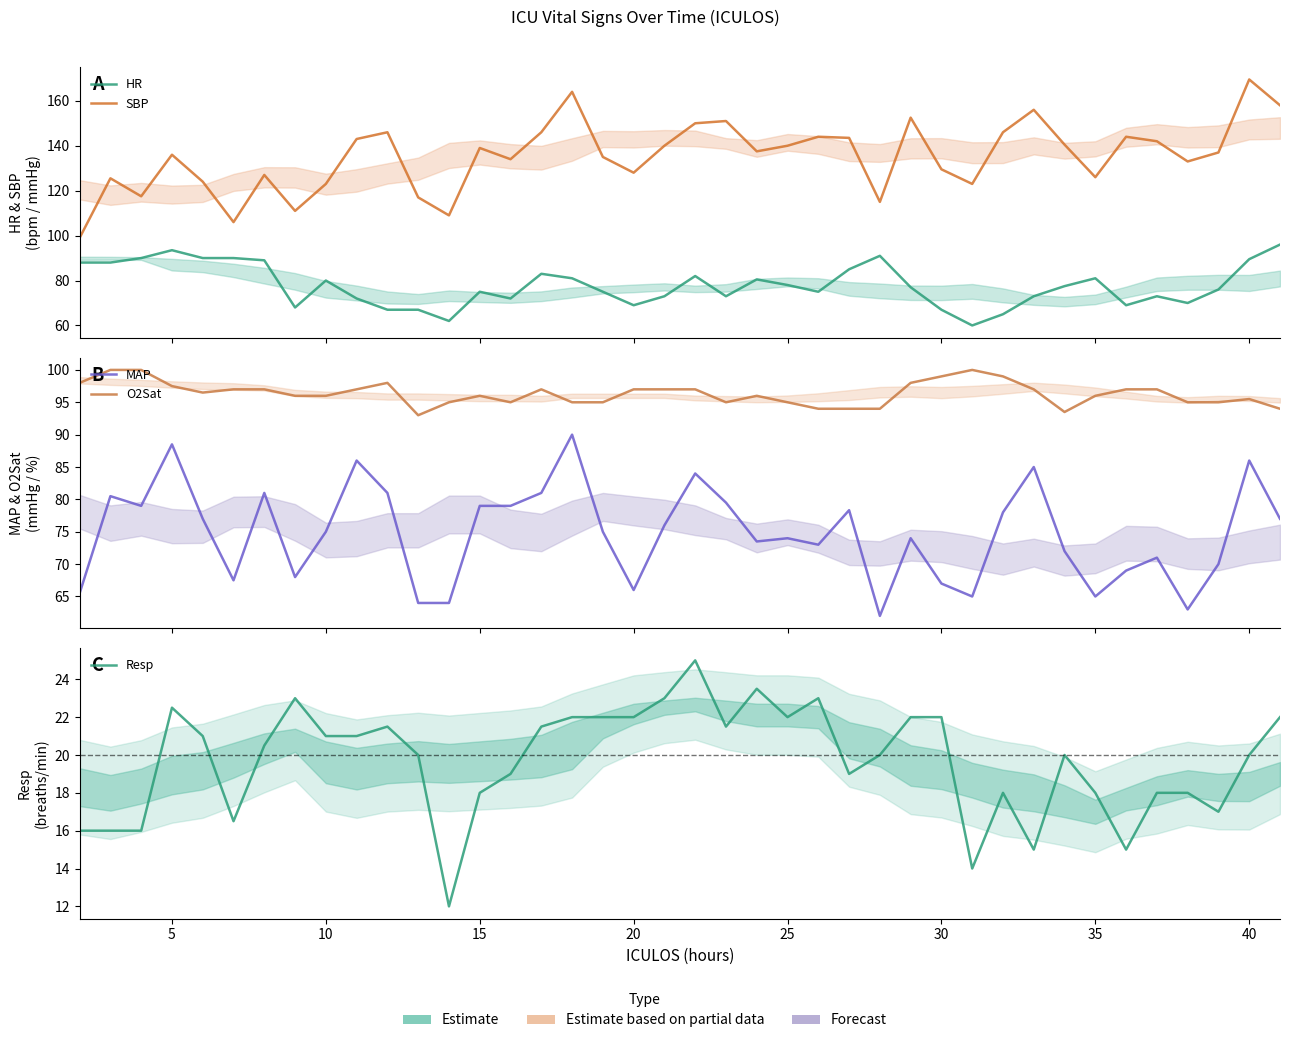

How many values in the HR series are below 77?

20